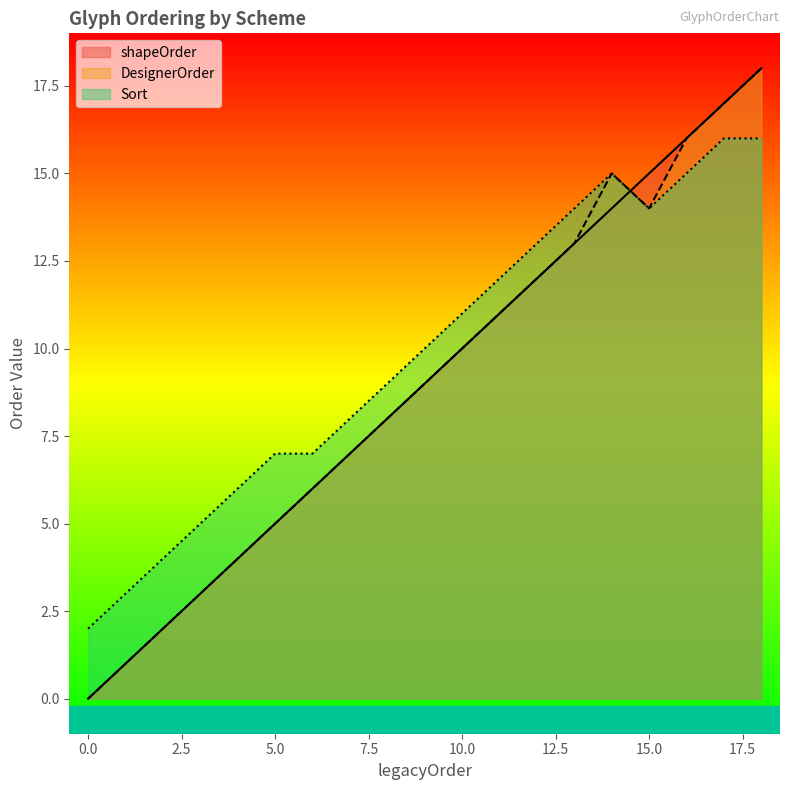

List the series in order of their peak value, lowest first.

Sort, shapeOrder, DesignerOrder